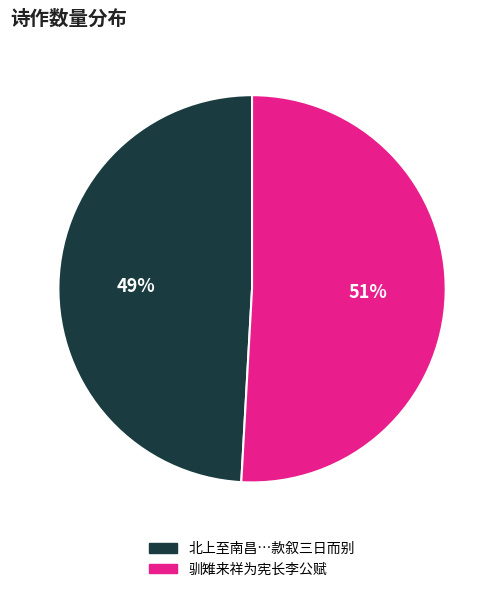

To the nearest percent, what is the average slice percentage?

50%